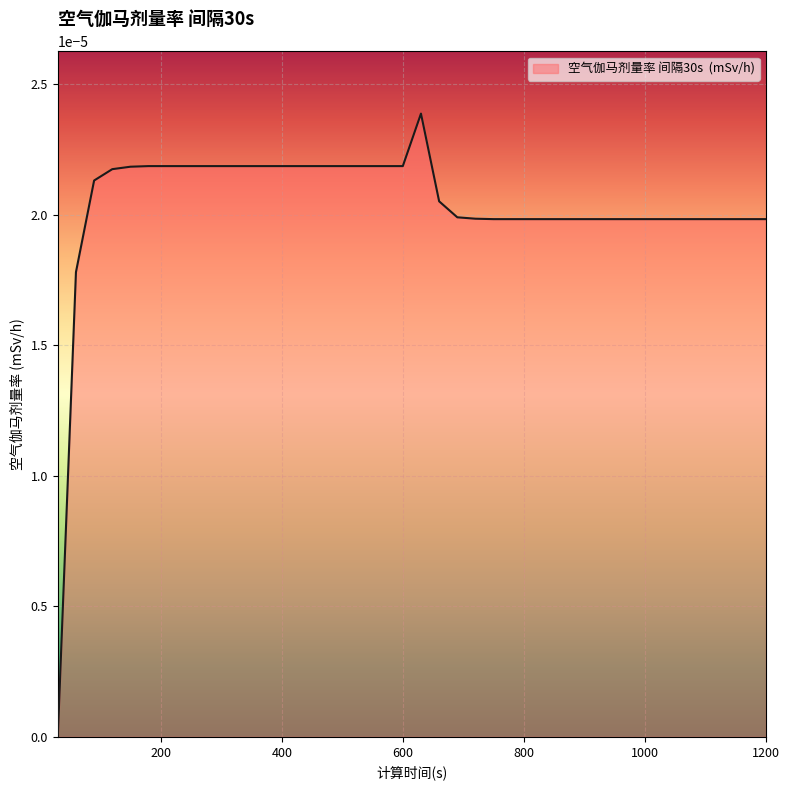

Is this an area chart (filled region under the line)?

Yes